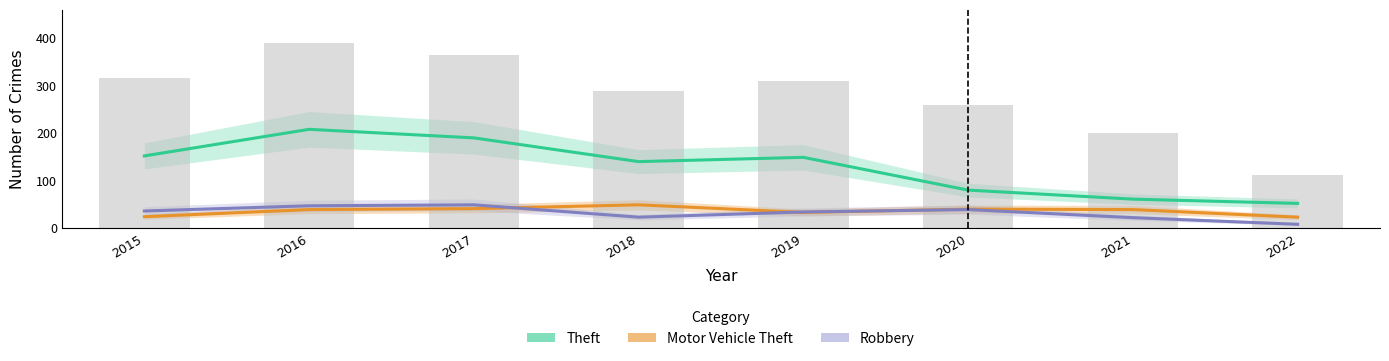

Which label corresponds to the largest value in the chart?

2016